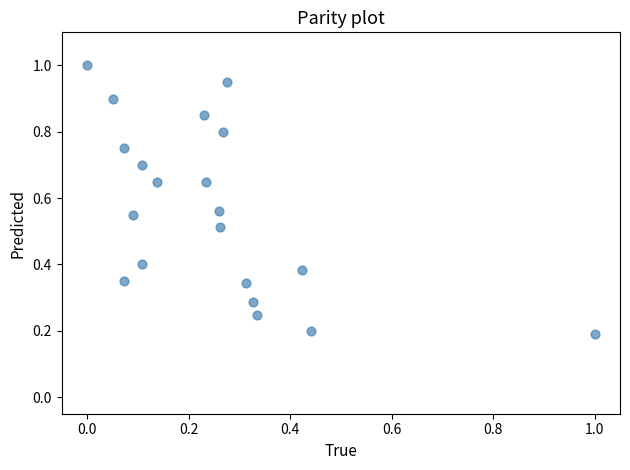

What is the range of X values (max minus min)?

1.0